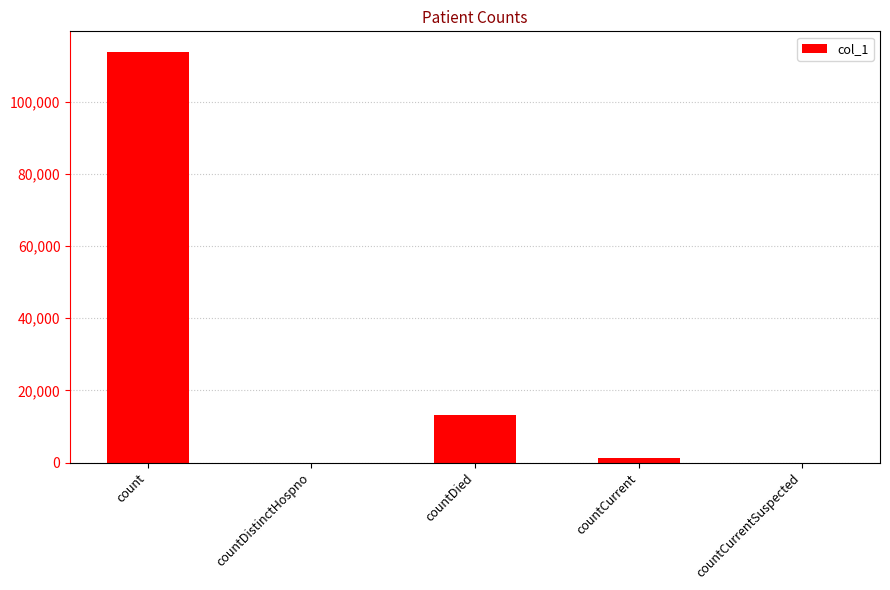

What is the sum of all values?

128210